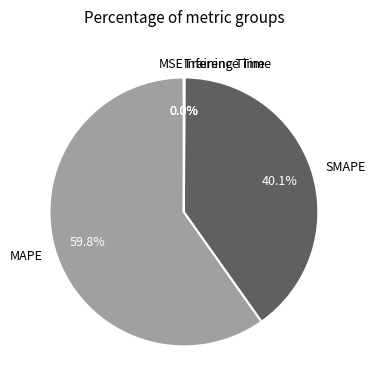

Do SMAPE and MAPE together represent more than half of the pie?

Yes